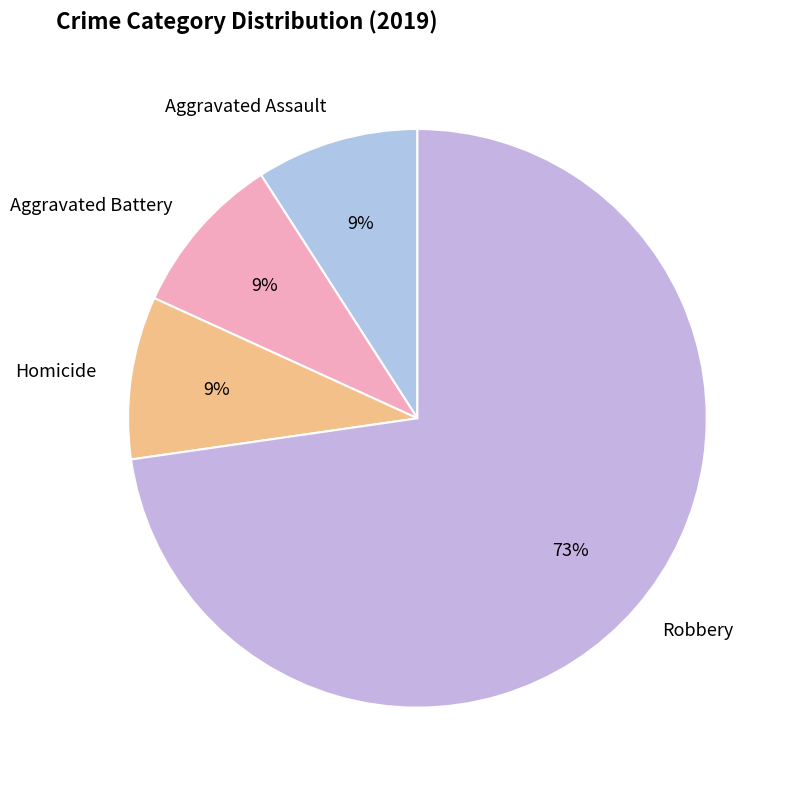

Is there a majority slice in this chart?

Yes